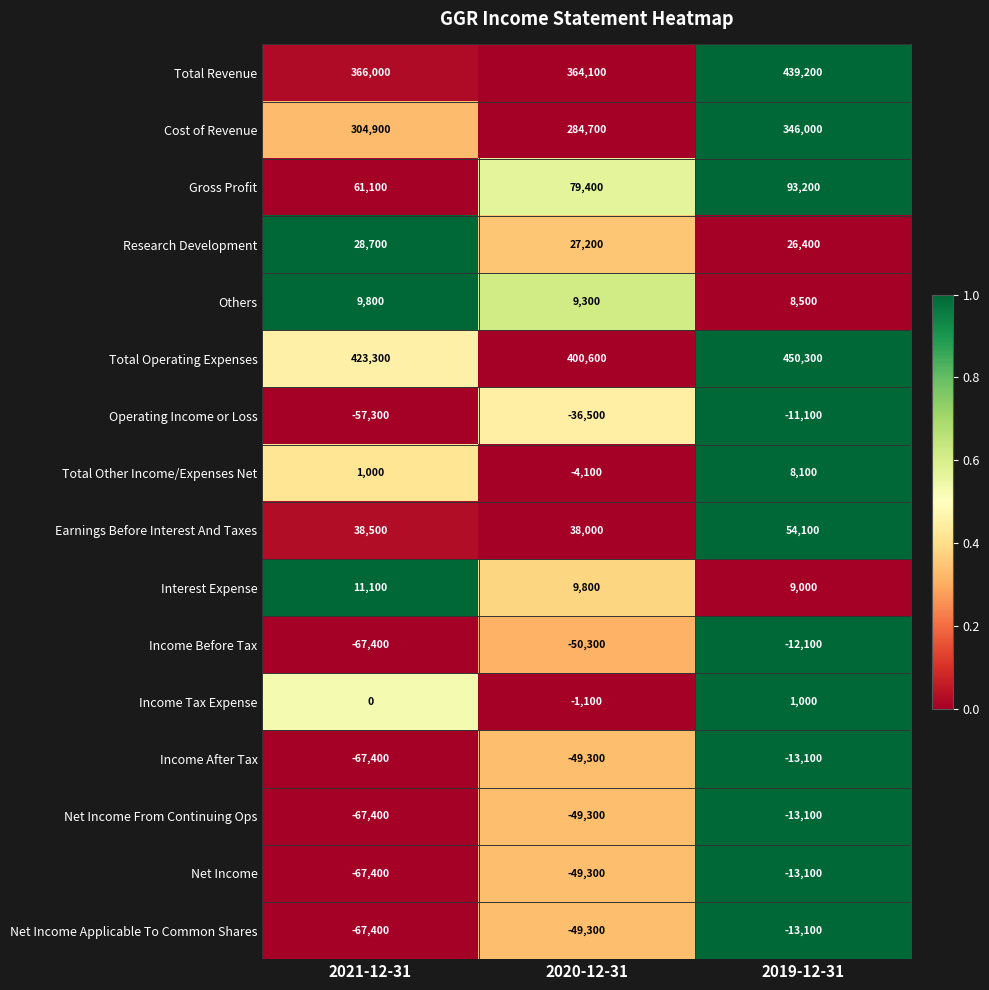

What is the total value across all series at 2020-12-31?

923900